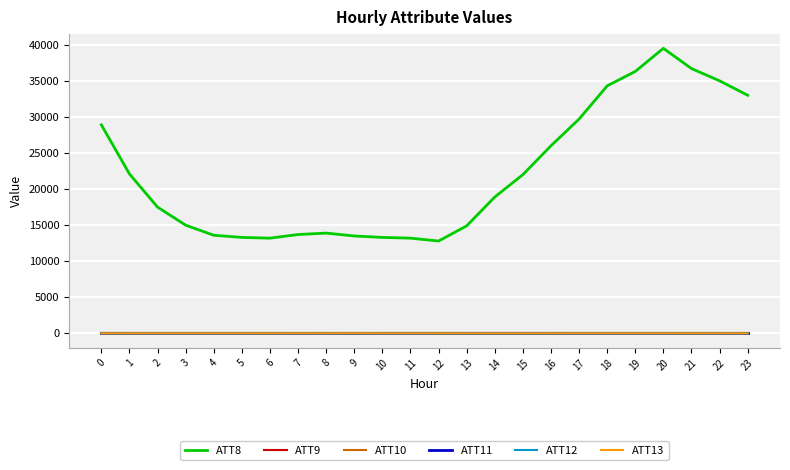

At which category is the sum across all series the highest?

20